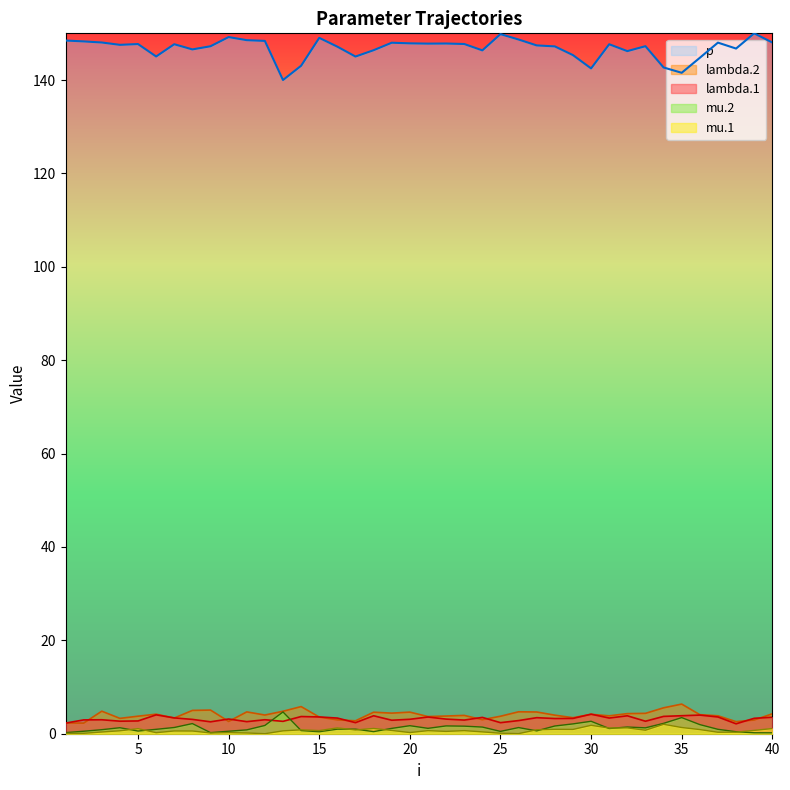

The value of mu.2 at 8 is 2.2. True or false?

True